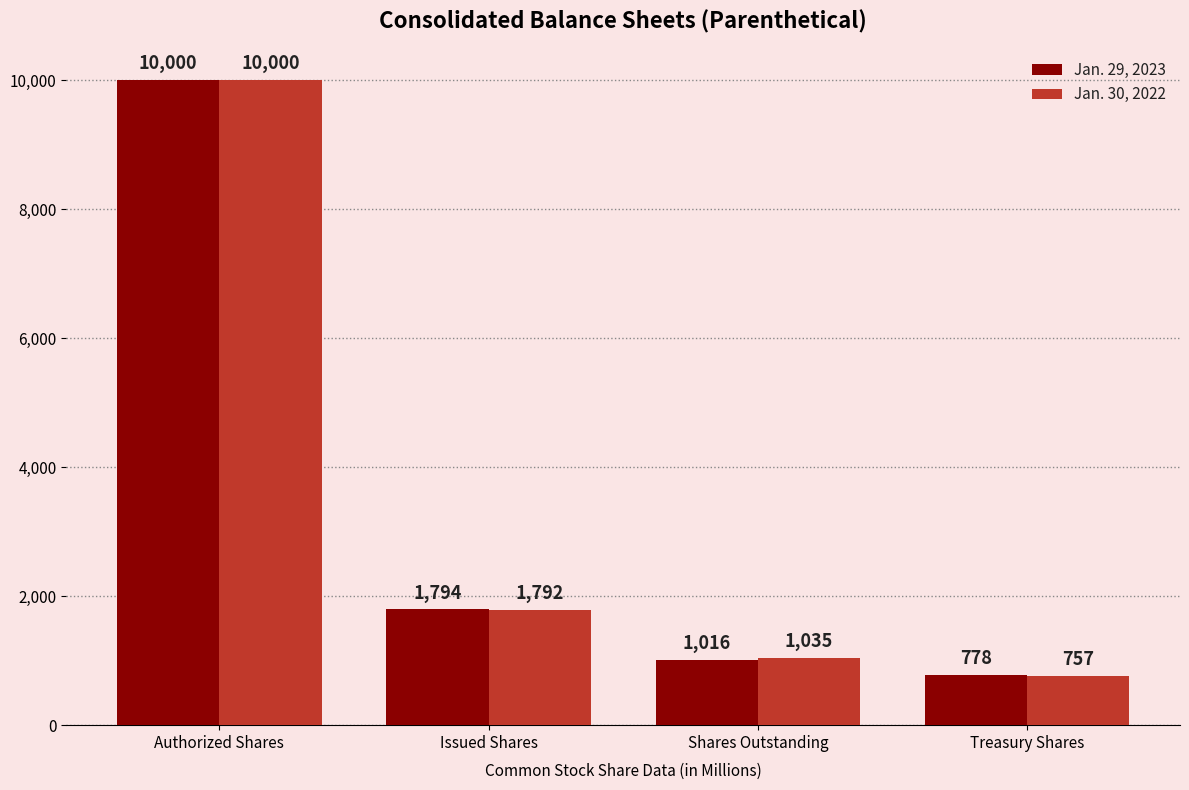

Read the Jan. 30, 2022 value at Treasury Shares, to the nearest 100.

800